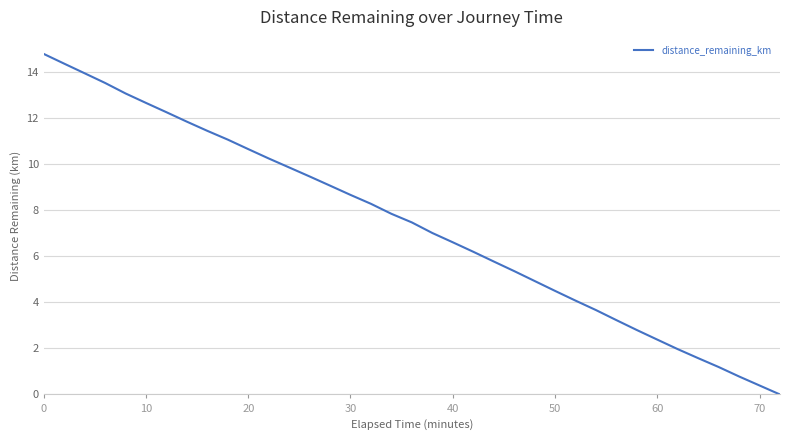

What is the difference between the maximum and minimum values?

14.8